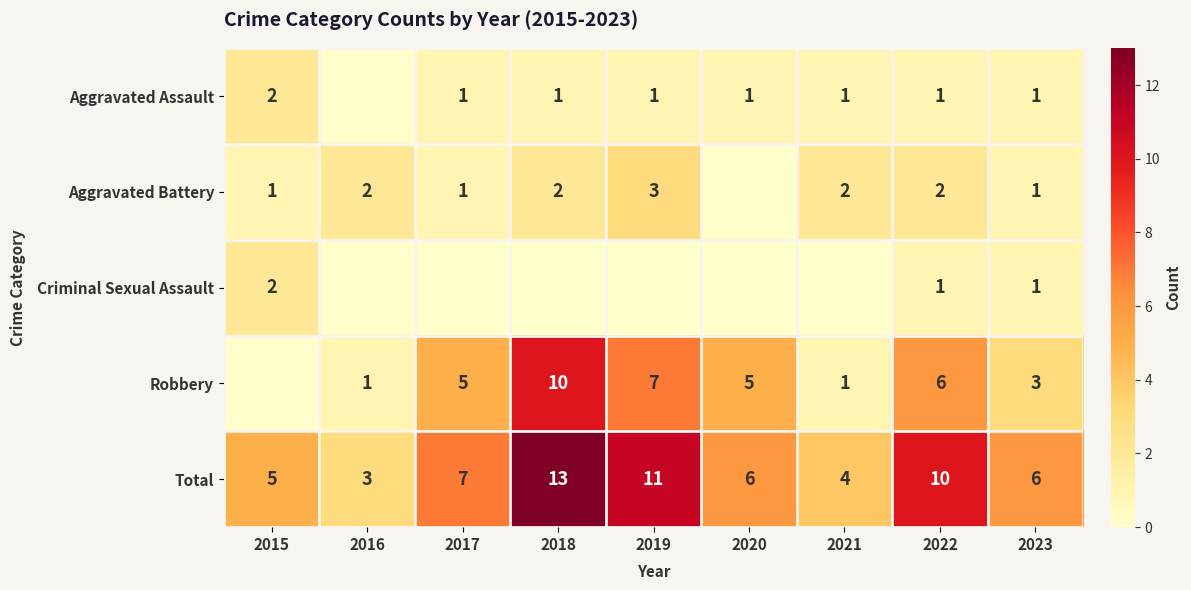

Where does the Total series first go above 6?

2017